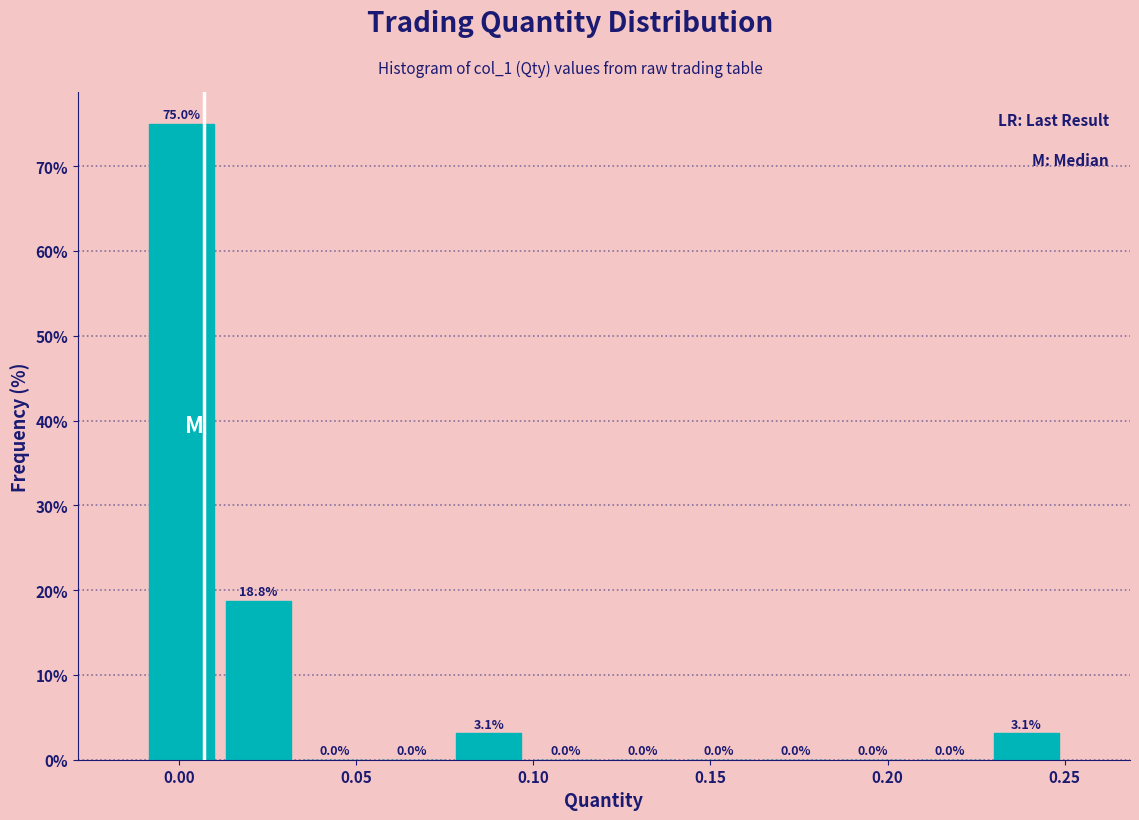

What is the height of the bar covering 0.230 to 0.250 on the x-axis? The bar edges are not printed on the chart, so give them approximately, as read against the axis.

3.1